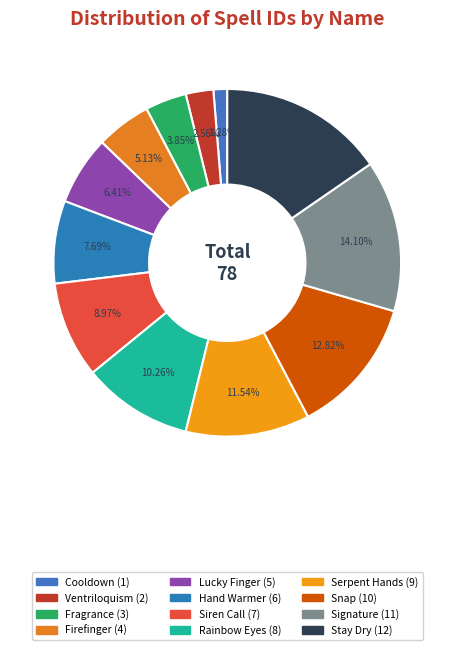

The Signature slice represents 14% of the pie. True or false?

True